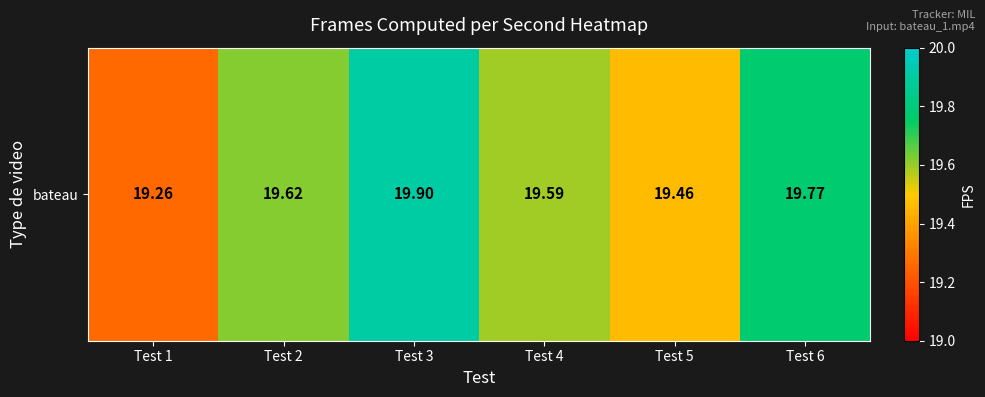

What is the change in value from Test 3 to Test 5?

-0.4